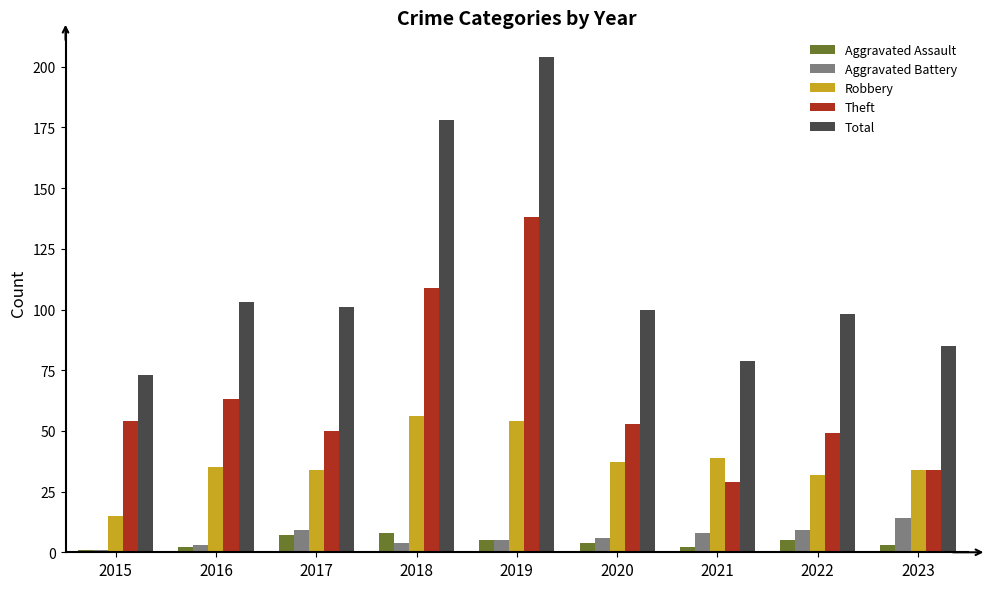

The Theft series shows 63 at 2016. True or false?

True